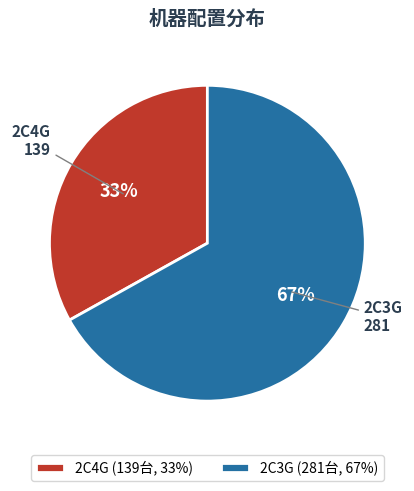

Does 2C3G account for over 50% of the chart?

Yes